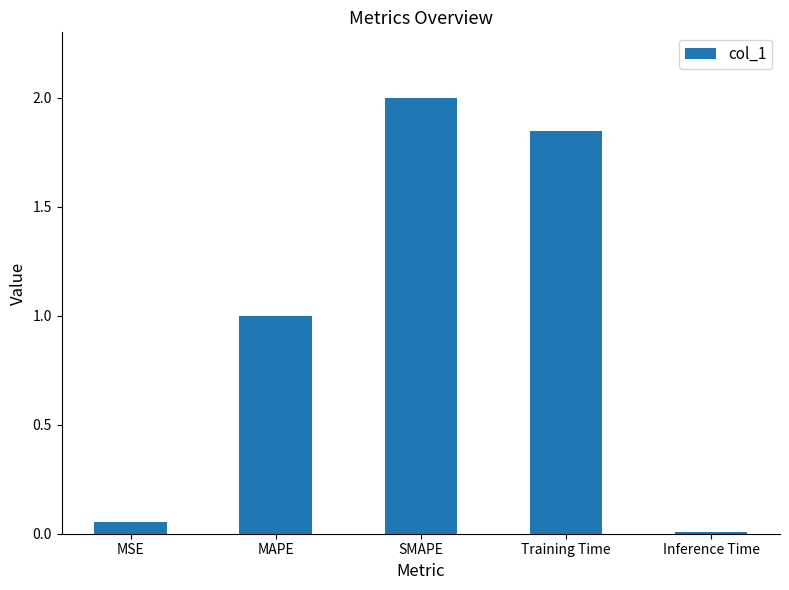

Which has a higher value, Training Time or MSE?

Training Time